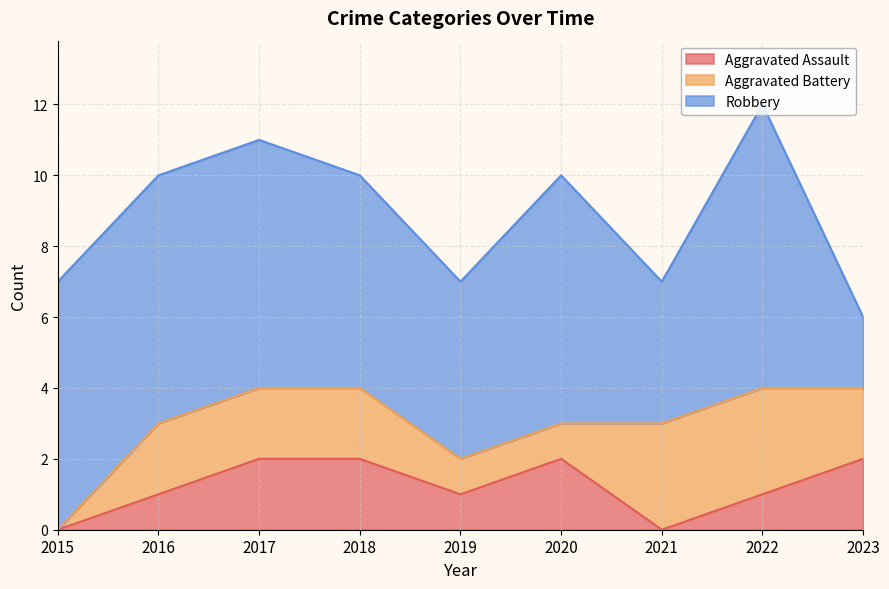

True or false: Aggravated Assault and Robbery intersect in this chart.

False